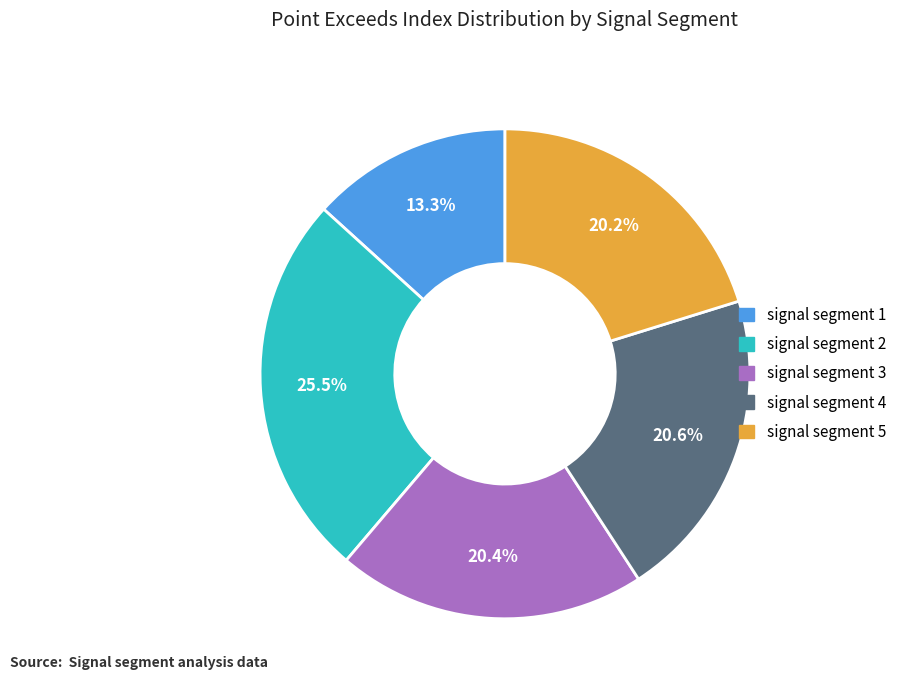

To the nearest percent, what is the difference between the largest and smallest slice percentages?

12%